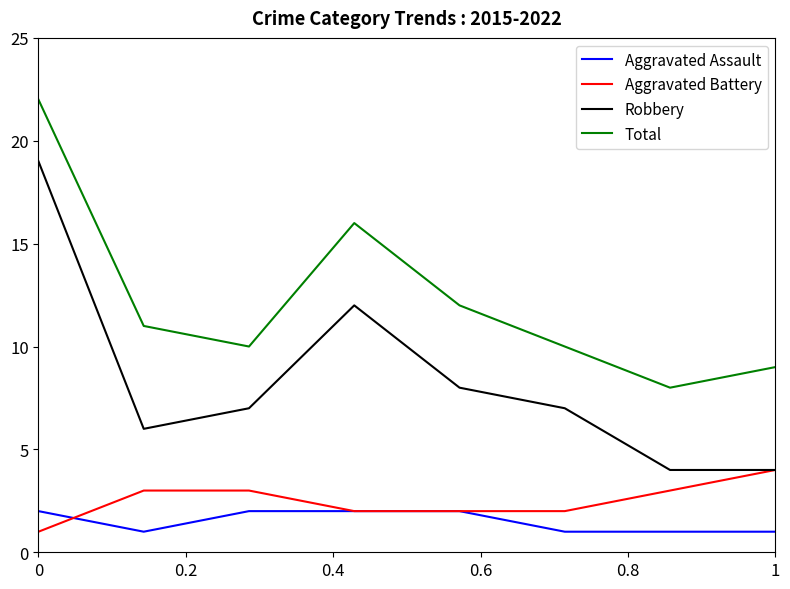

Which series has the largest total across all categories?

Total